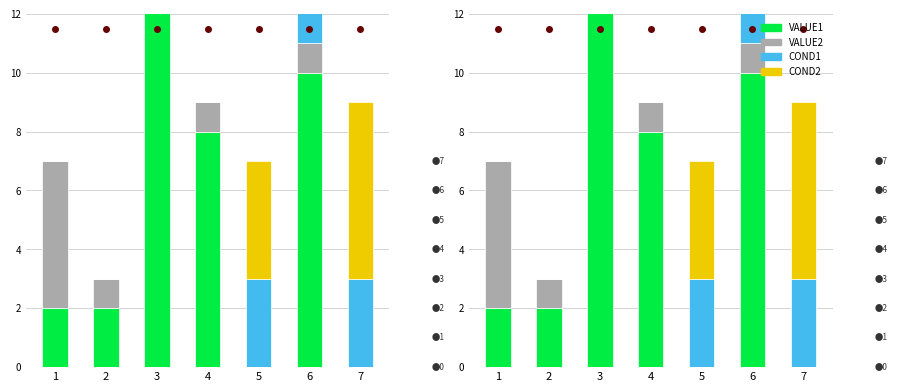

True or false: VALUE2 has a value of 1 at 2.

True